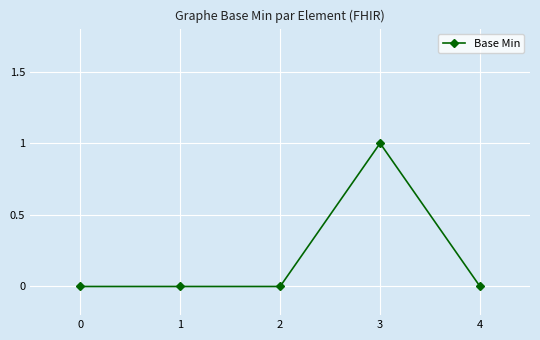

The chart shows a value of 0 at 2. True or false?

True